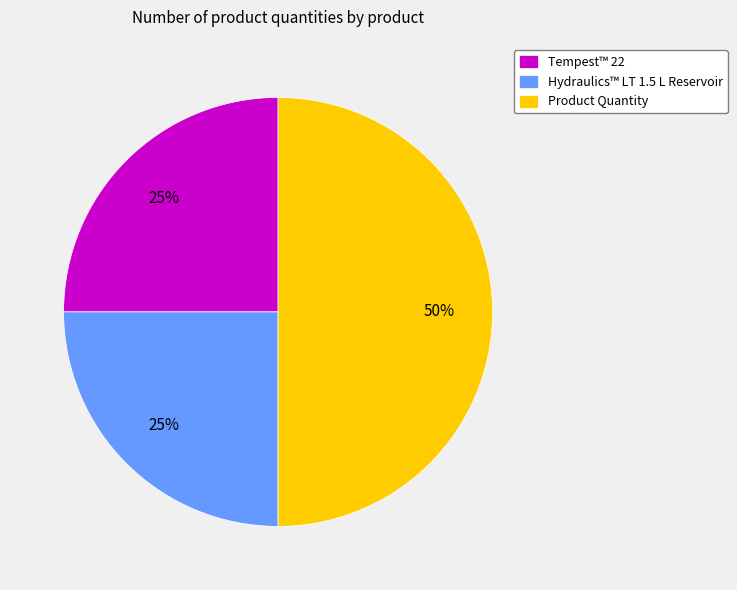

Combined, do Hydraulics™ LT 1.5 L Reservoir and Product Quantity account for over 50%?

Yes